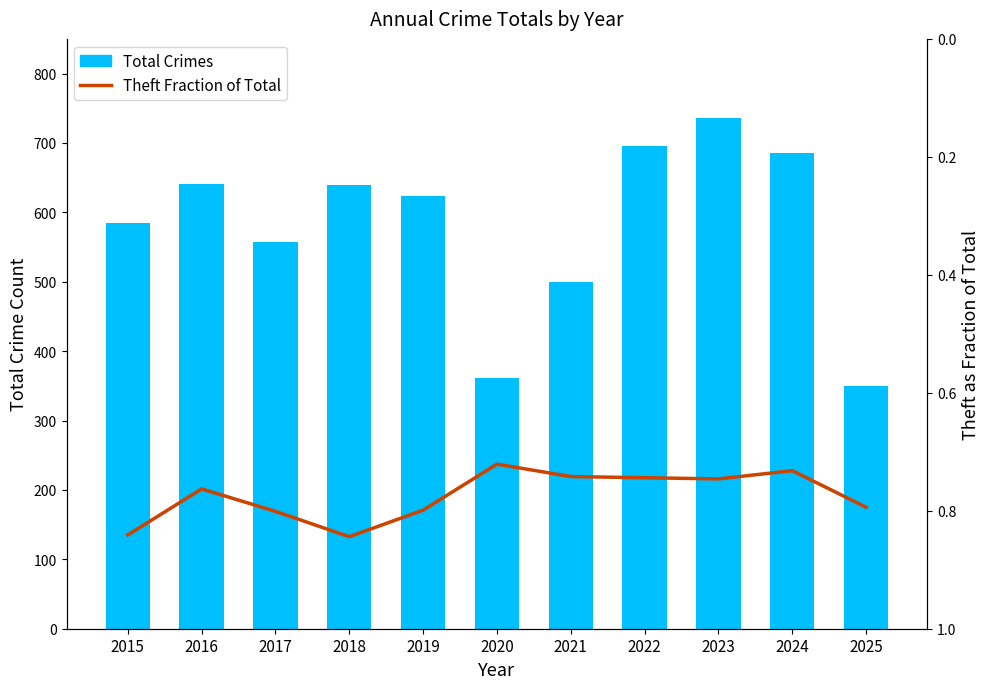

At which category is the sum across all series the highest?

2023